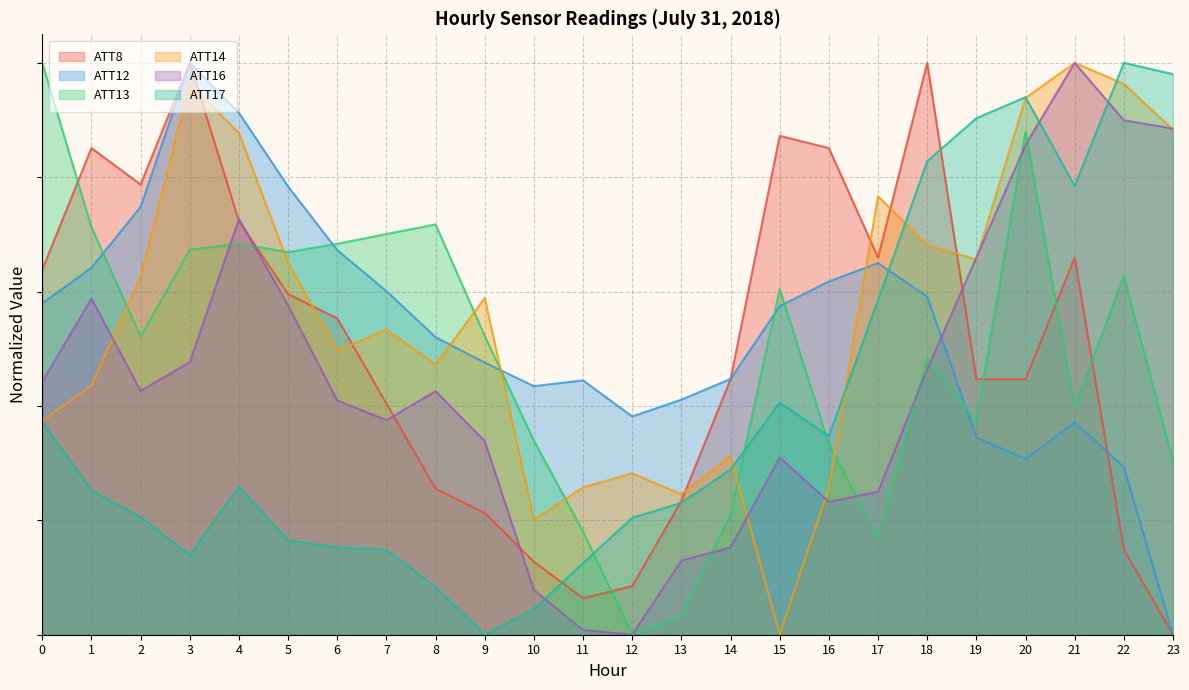

Reading left to right, what are all the values shown in this chart?

ATT8: 0.6	0.9	0.8	1.0	0.7	0.6	0.6	0.4	0.3	0.2	0.1	0.1	0.1	0.2	0.4	0.9	0.9	0.7	1.0	0.4	0.4	0.7	0.1	0.0
ATT12: 0.6	0.6	0.7	1.0	0.9	0.8	0.7	0.6	0.5	0.5	0.4	0.4	0.4	0.4	0.4	0.6	0.6	0.6	0.6	0.3	0.3	0.4	0.3	0.0
ATT13: 1.0	0.7	0.5	0.7	0.7	0.7	0.7	0.7	0.7	0.5	0.3	0.2	0.0	0.0	0.2	0.6	0.3	0.2	0.5	0.4	0.9	0.4	0.6	0.3
ATT14: 0.4	0.4	0.6	1.0	0.9	0.7	0.5	0.5	0.5	0.6	0.2	0.3	0.3	0.2	0.3	0.0	0.3	0.8	0.7	0.7	0.9	1.0	1.0	0.9
ATT16: 0.4	0.6	0.4	0.5	0.7	0.6	0.4	0.4	0.4	0.3	0.1	0.0	0.0	0.1	0.2	0.3	0.2	0.3	0.5	0.7	0.9	1.0	0.9	0.9
ATT17: 0.4	0.3	0.2	0.1	0.3	0.2	0.2	0.1	0.1	0.0	0.0	0.1	0.2	0.2	0.3	0.4	0.3	0.6	0.8	0.9	0.9	0.8	1.0	1.0